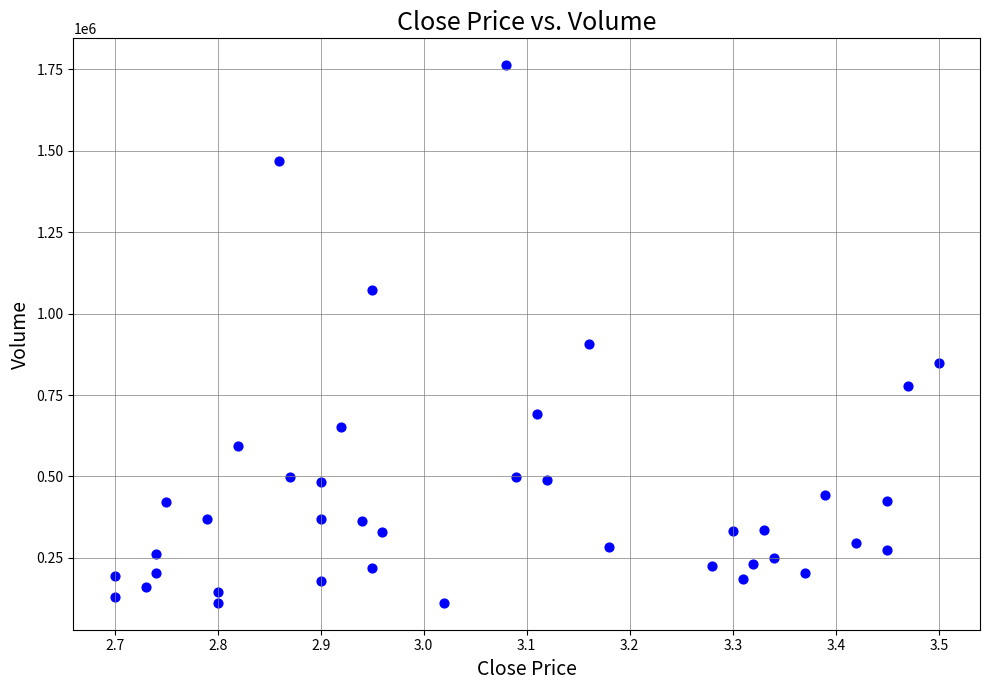

What Y value in the scatter plot is closest to 937400?

906200